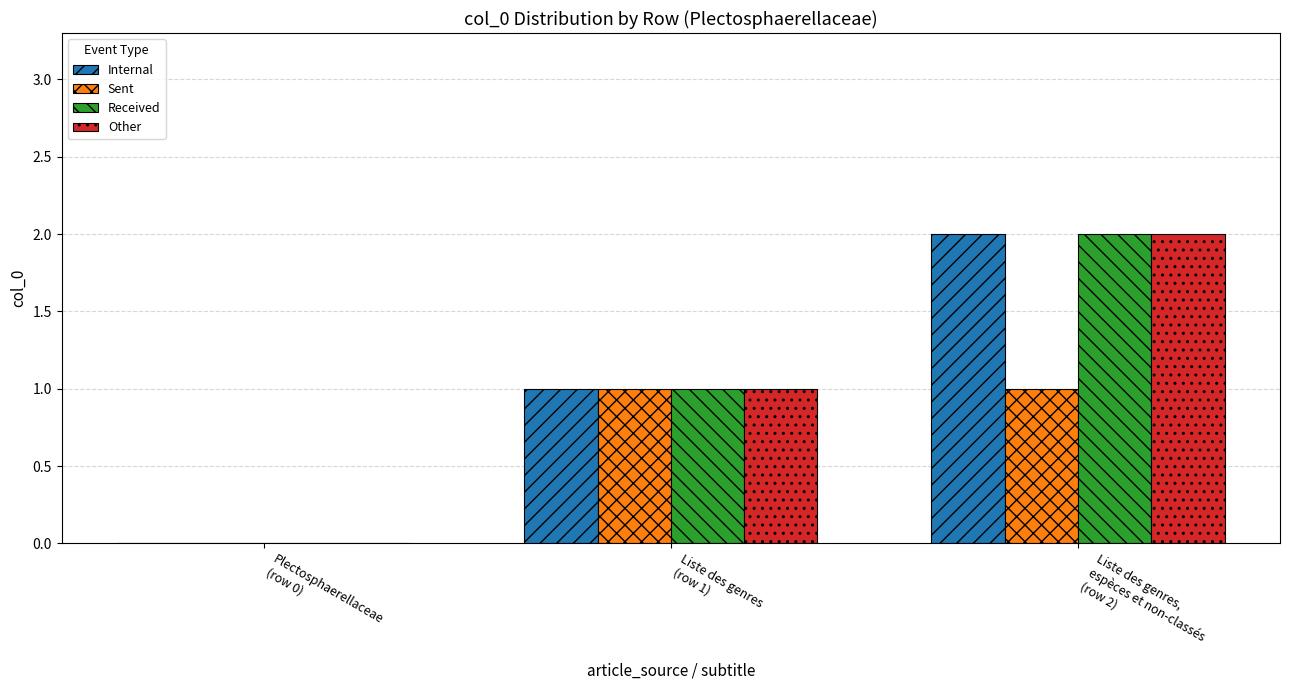

How many groups of bars are there?

3